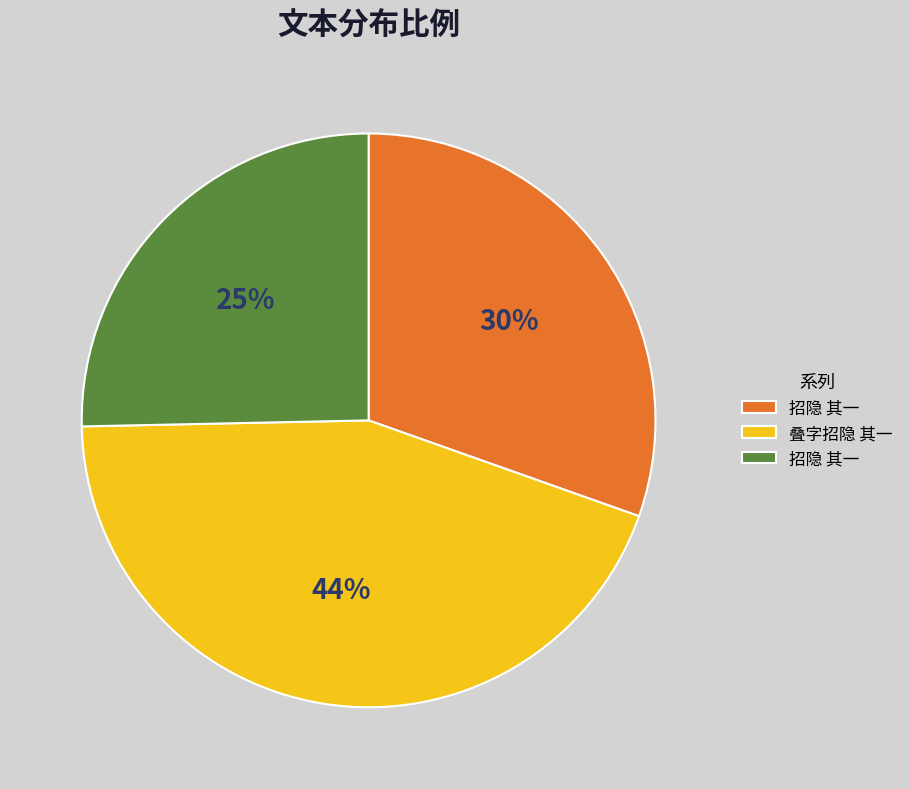

Is there any slice that represents more than half of the pie?

No